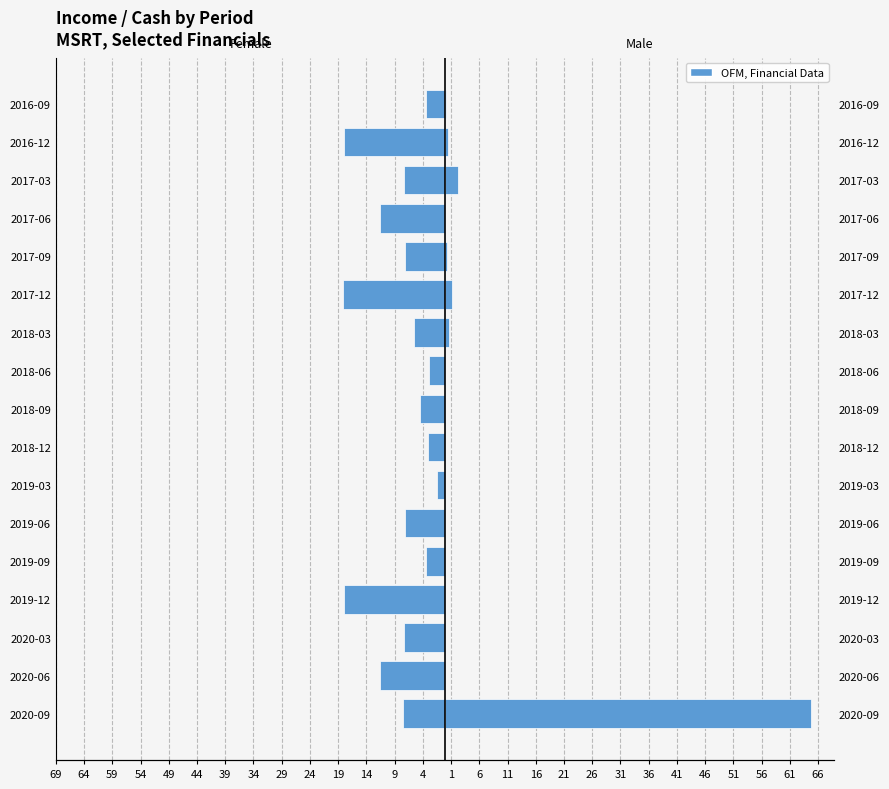

What is the average value of the Female (Net Income, $k) series?

-8.1